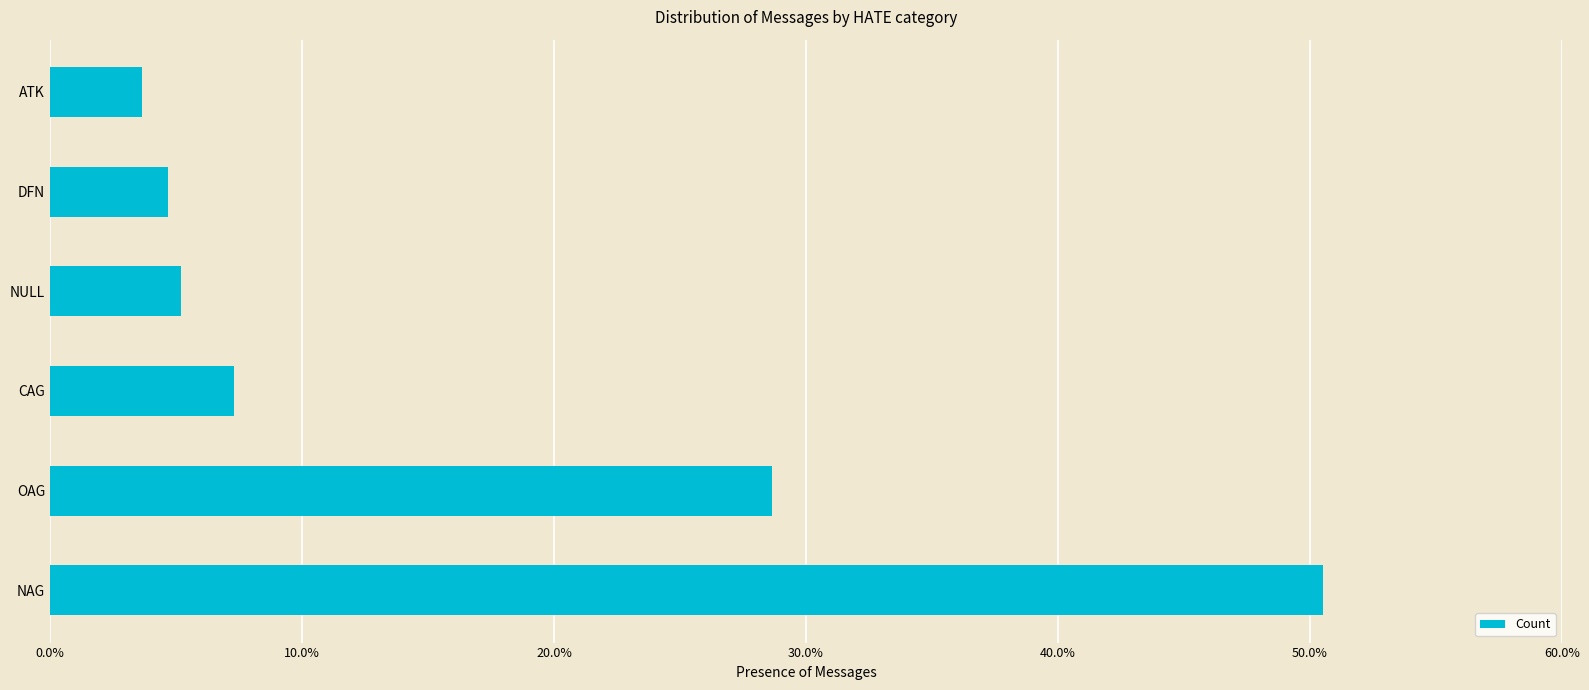

List the labels in order of value, largest first.

NAG, OAG, CAG, NULL, DFN, ATK